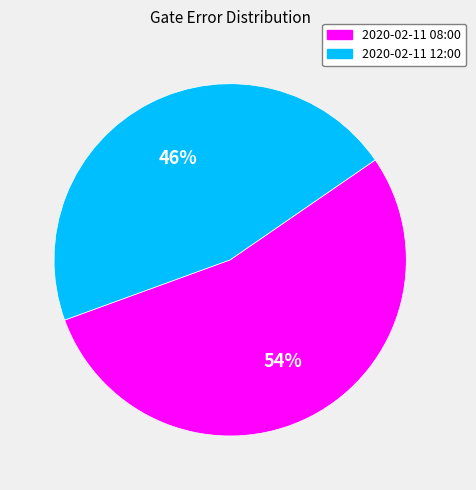

How many segments does this pie chart have?

2